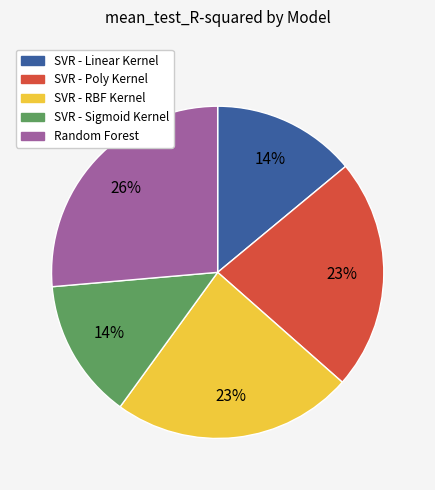

To the nearest percent, what is the difference between the SVR - Poly Kernel and SVR - Sigmoid Kernel slice percentages?

9%